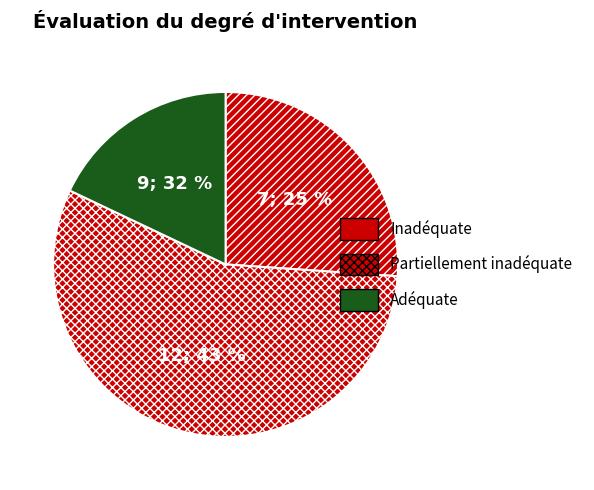

How many segments does this pie chart have?

3